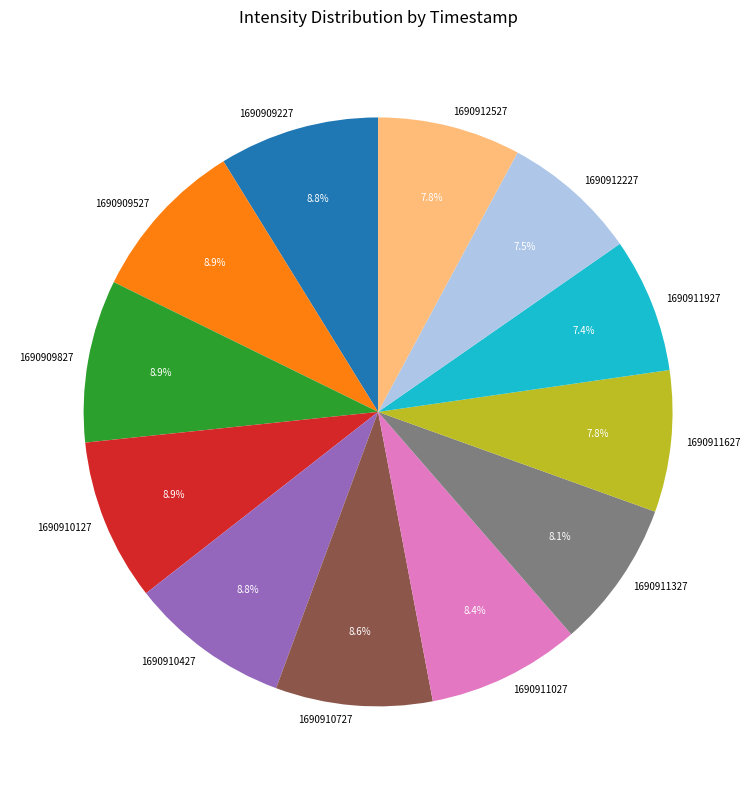

Which has a higher value, 1690911327 or 1690911927?

1690911327